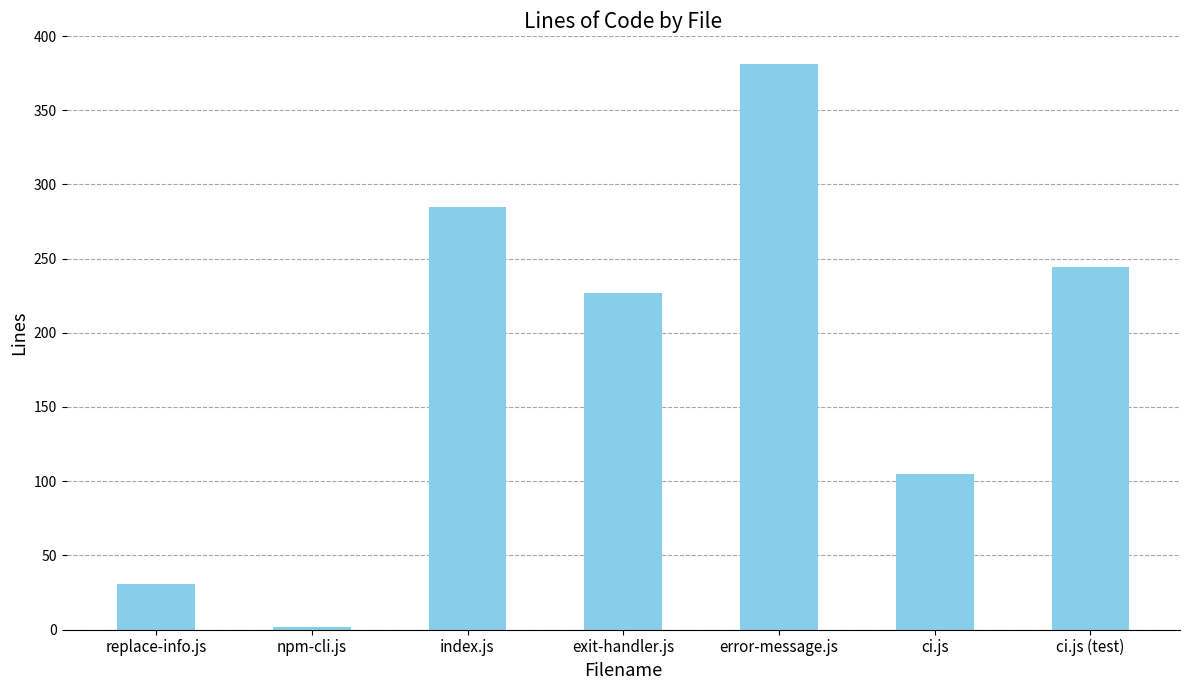

What is the label of the 7th bar from the right?

replace-info.js